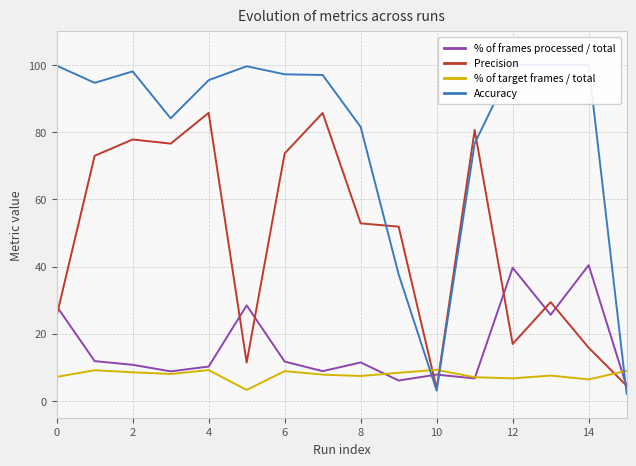

What is the highest value of the % of target frames / total series?

9.3